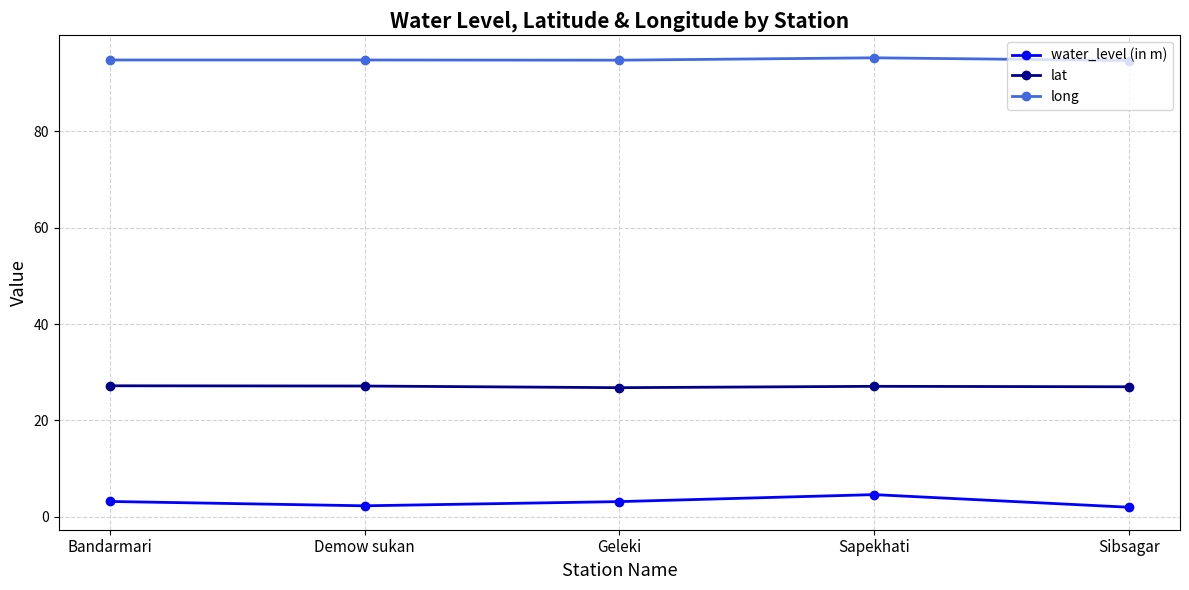

True or false: lat and water_level (in m) intersect in this chart.

False